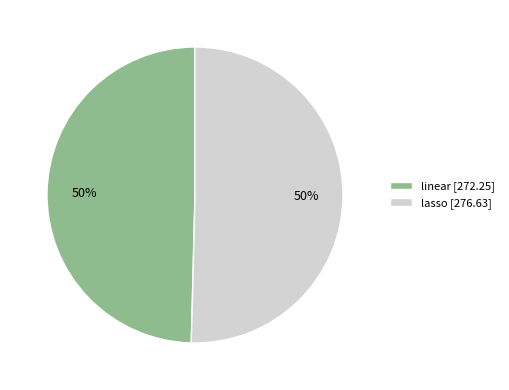

Combined, do linear [272.25] and lasso [276.63] account for over 50%?

Yes